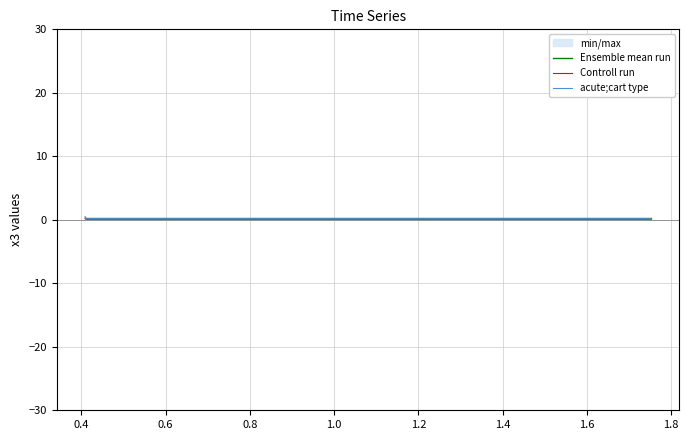

True or false: acute;cart type has a value of 0.3 at 0.6.

False